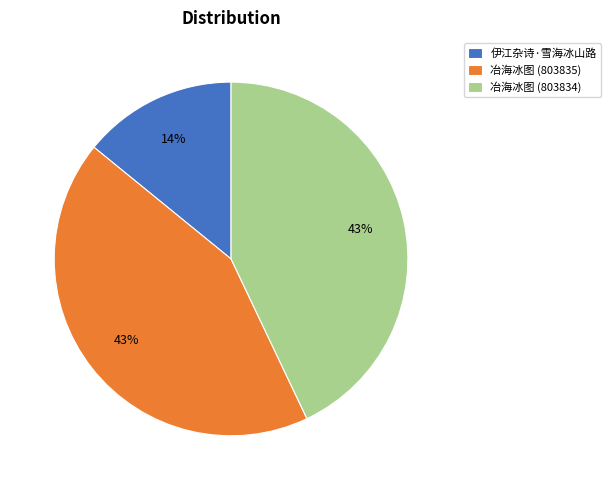

Do 冶海冰图 (803834) and 冶海冰图 (803835) together represent more than half of the pie?

Yes